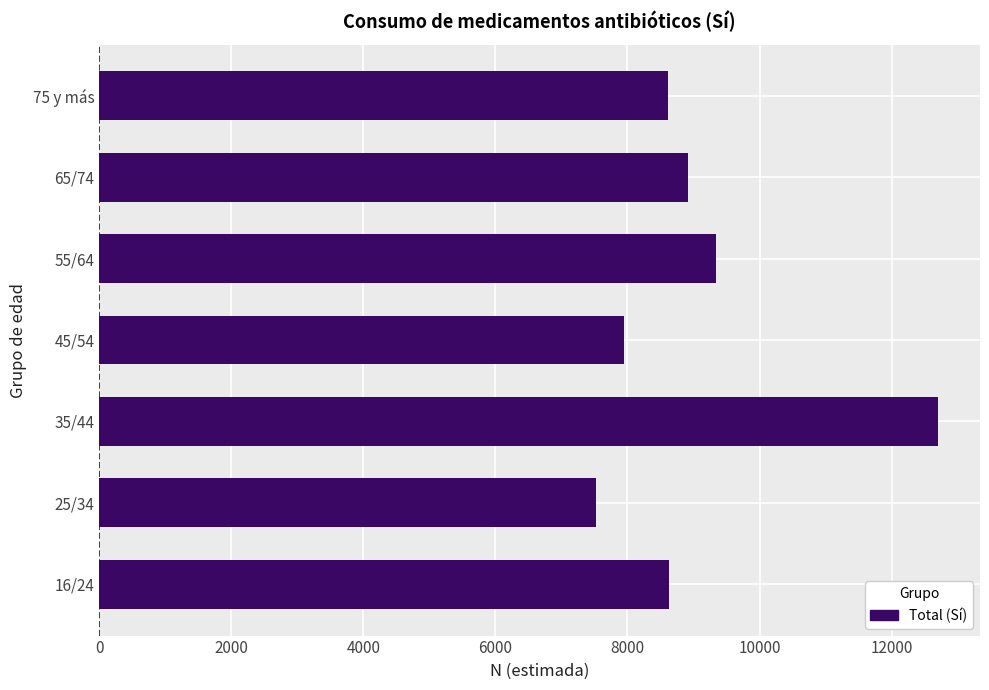

What is the sum of all values?

63669